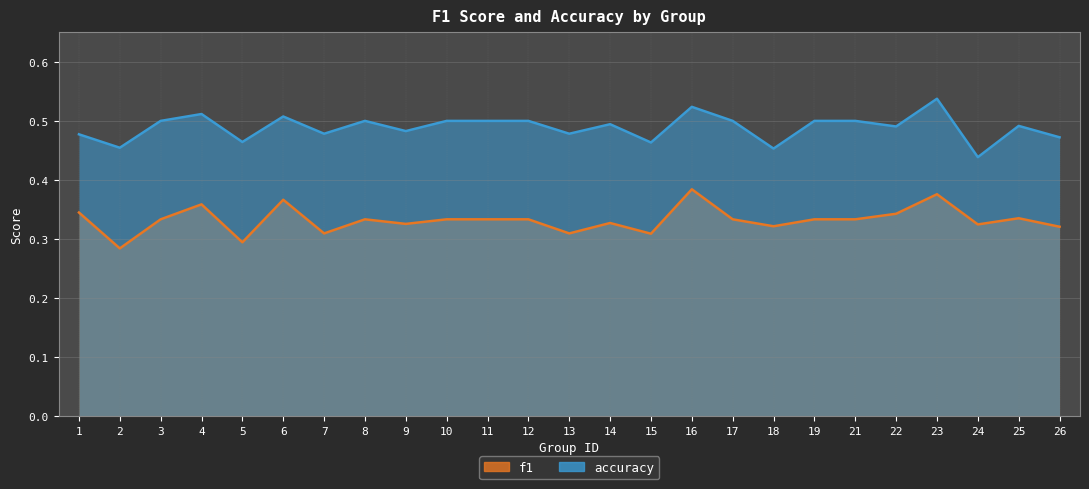

The accuracy series shows 0.5 at 23. True or false?

True